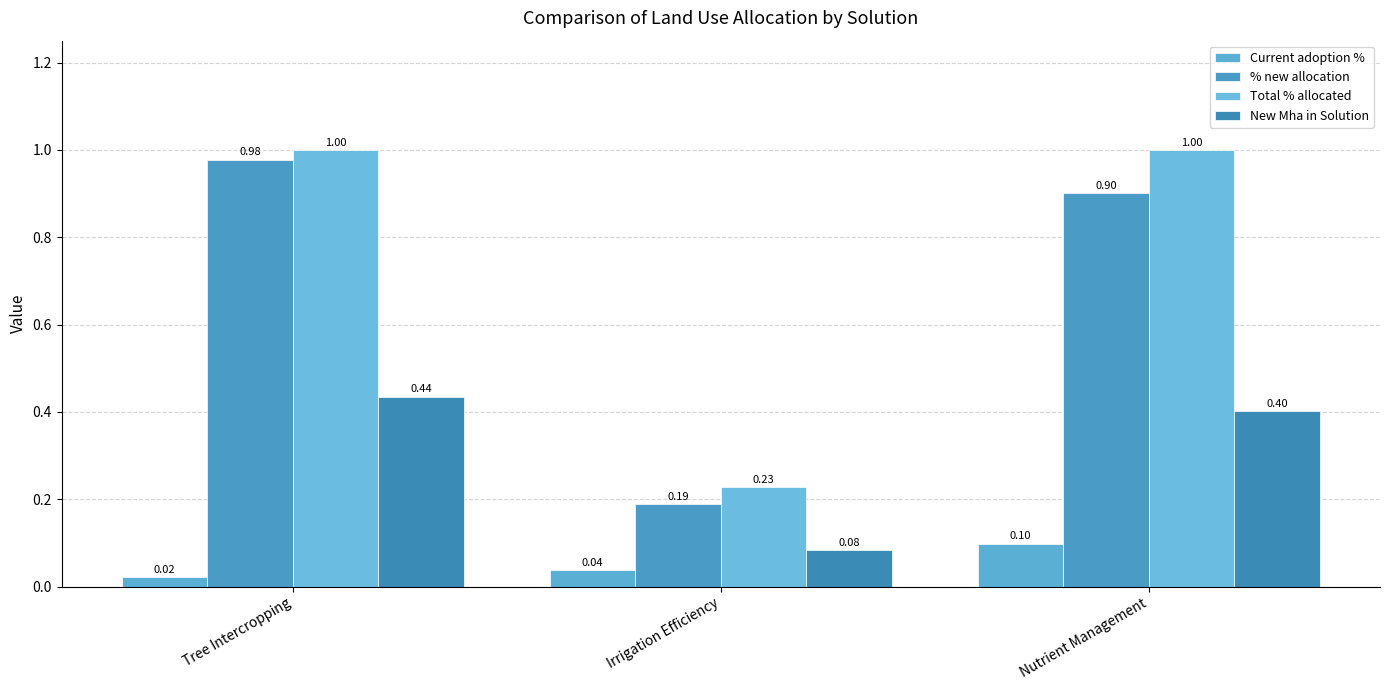

Which has a higher value, Nutrient Management or Tree Intercropping?

Nutrient Management